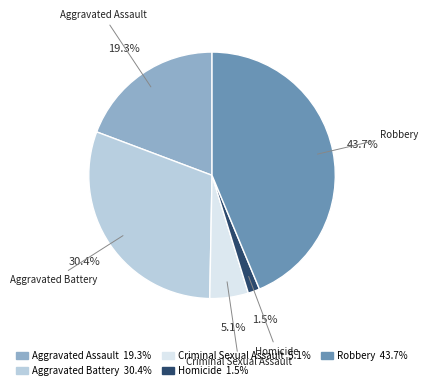

To the nearest percent, what is the average slice percentage?

20%